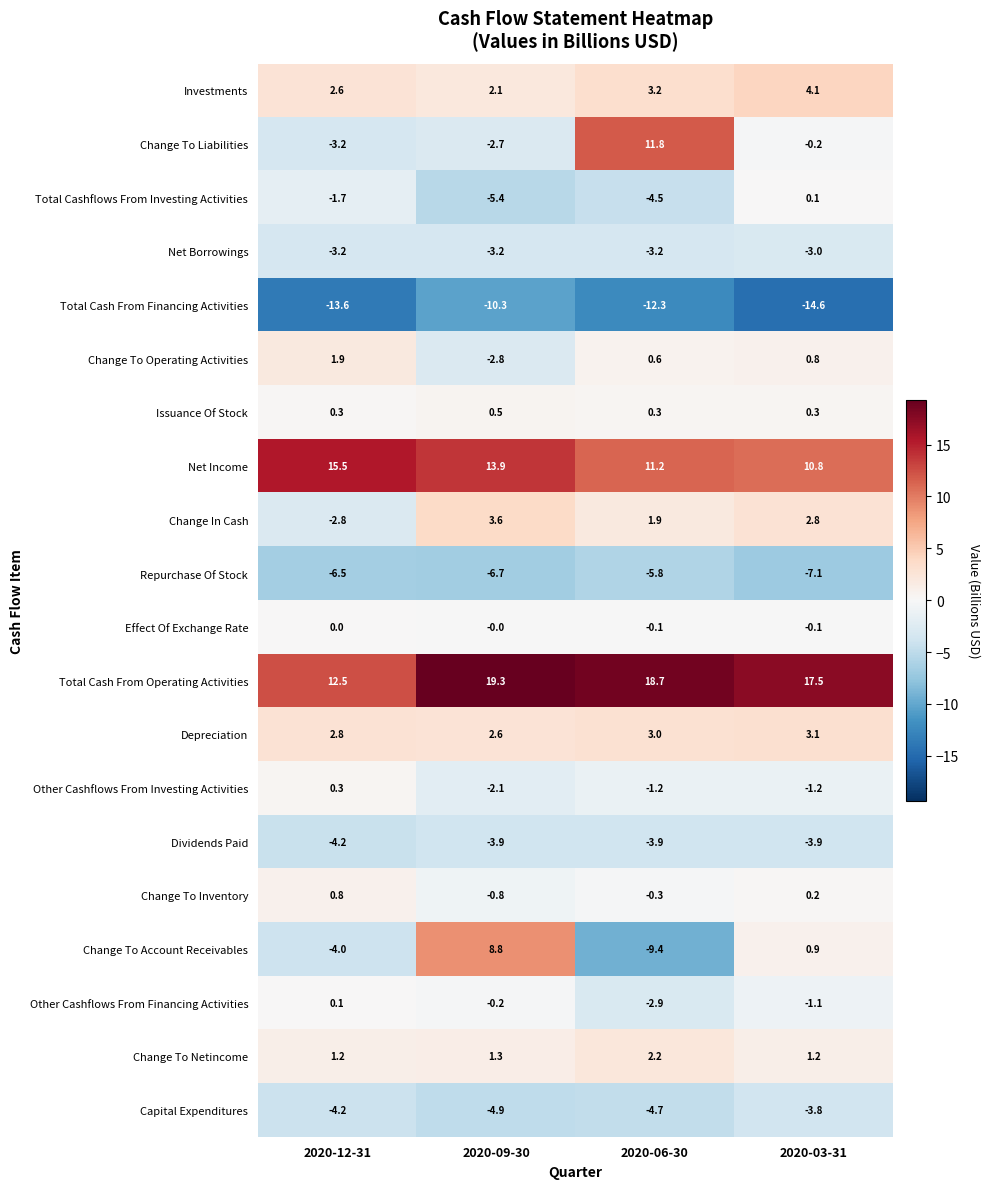

How many values in the Change In Cash series exceed 2?

2